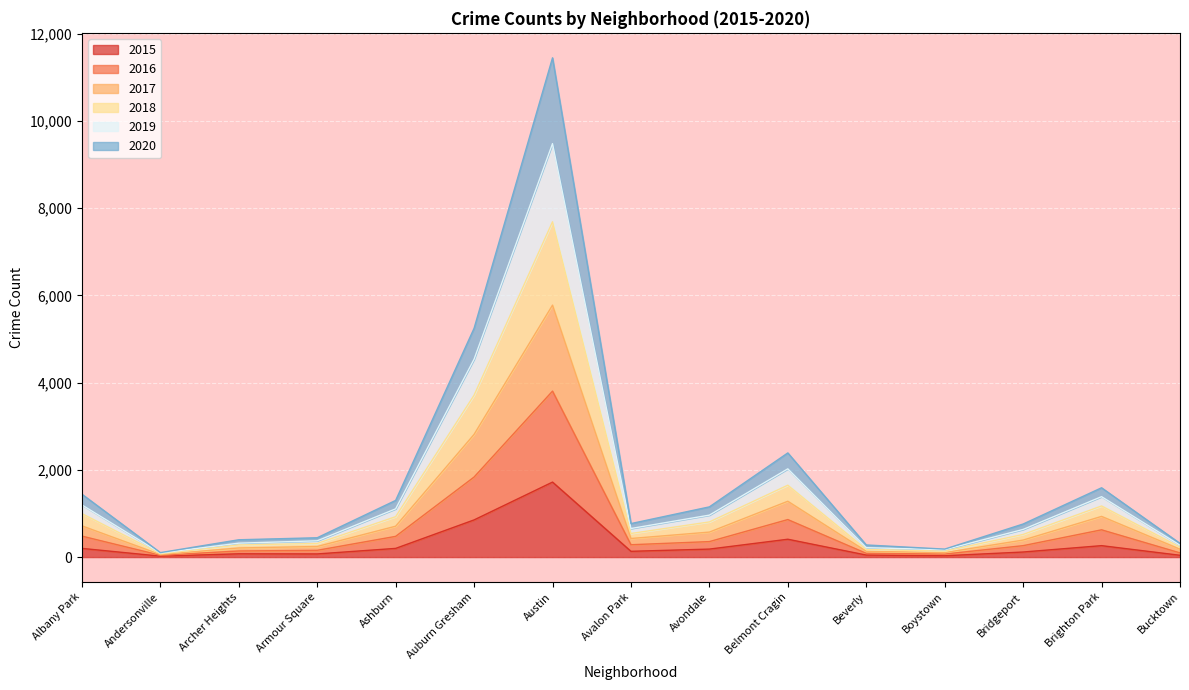

List the labels in order of 2019 value, largest first.

Austin, Auburn Gresham, Belmont Cragin, Brighton Park, Albany Park, Ashburn, Avondale, Avalon Park, Bridgeport, Armour Square, Archer Heights, Bucktown, Beverly, Boystown, Andersonville